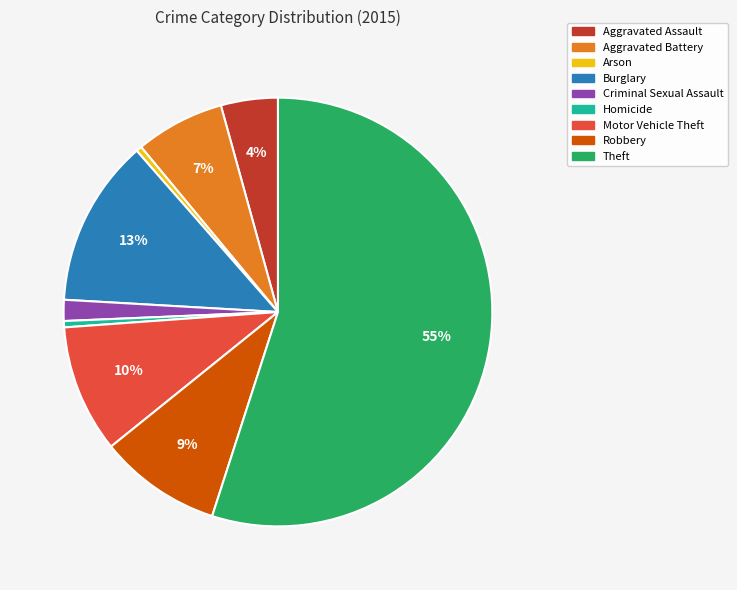

How many segments does this pie chart have?

9